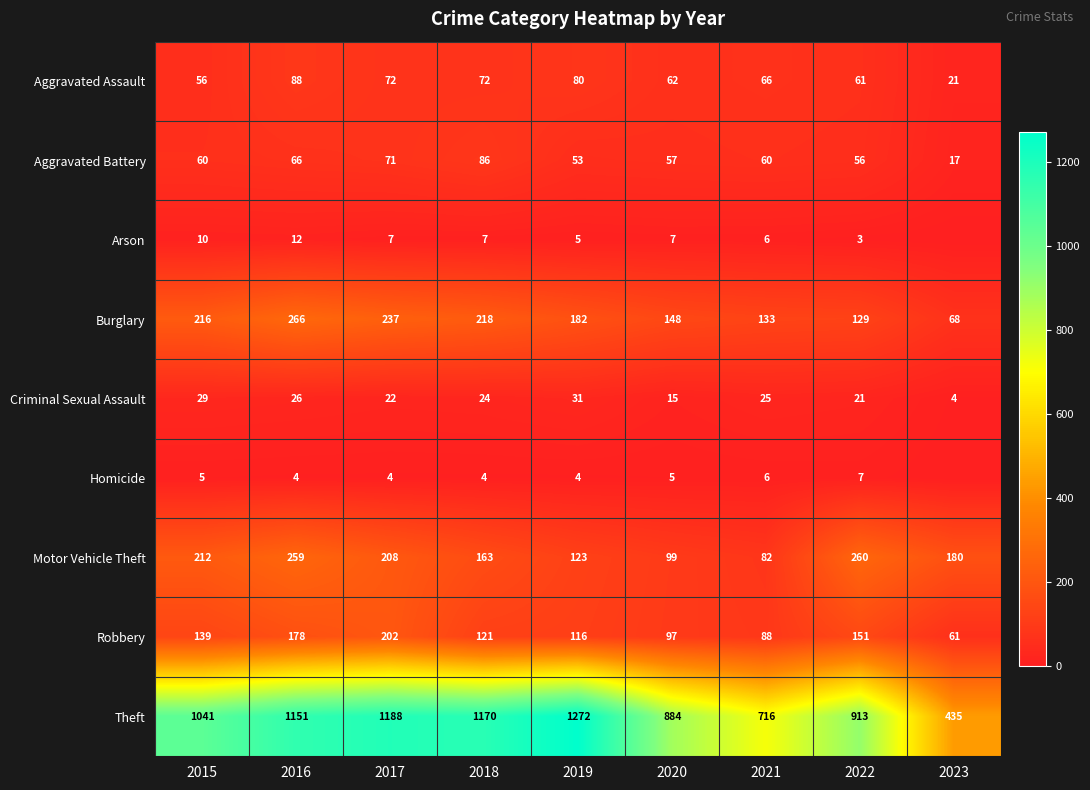

What is the total value across all series at 2019?

1866